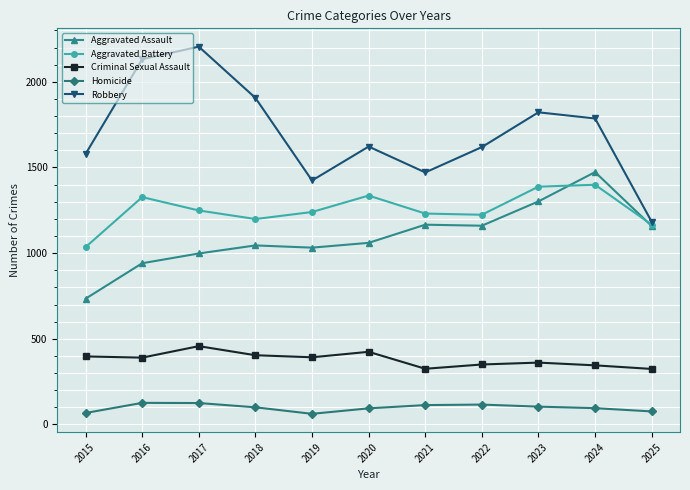

Which series has the widest spread of values?

Robbery